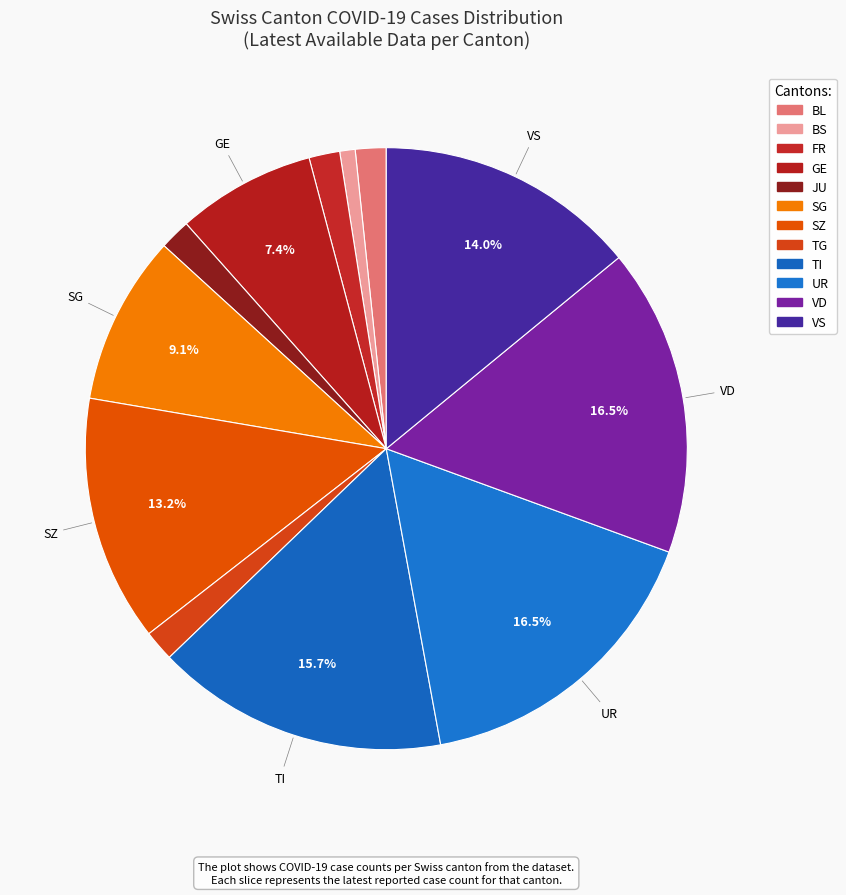

Which slice is the smallest?

BS